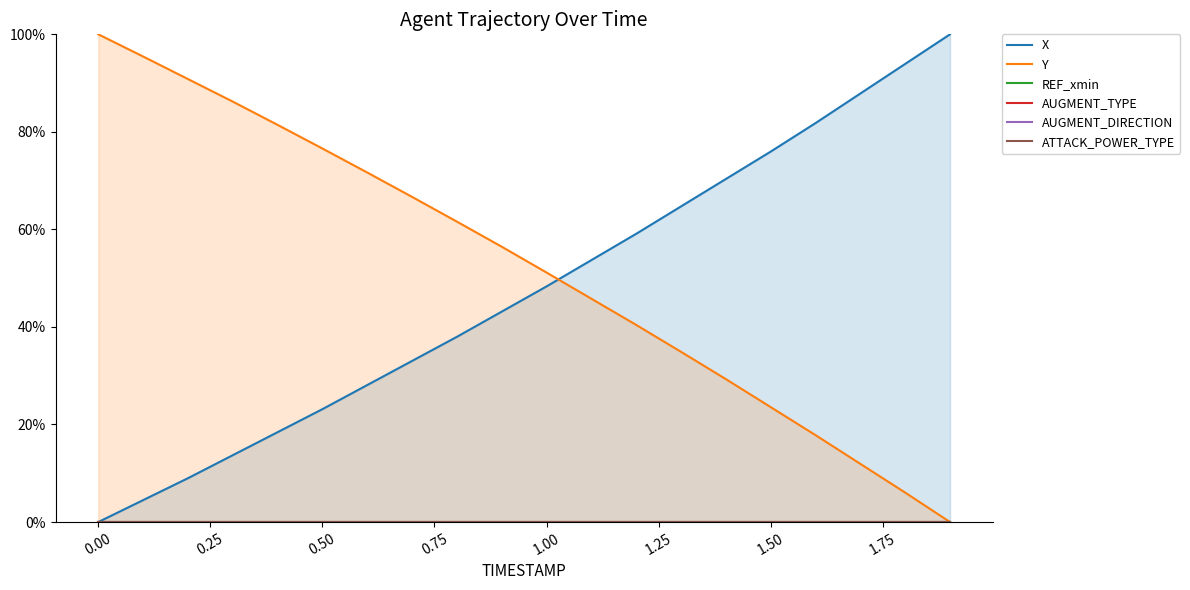

Is the value of REF_xmin at 1.00 greater than the value of AUGMENT_TYPE at 1.25?

No